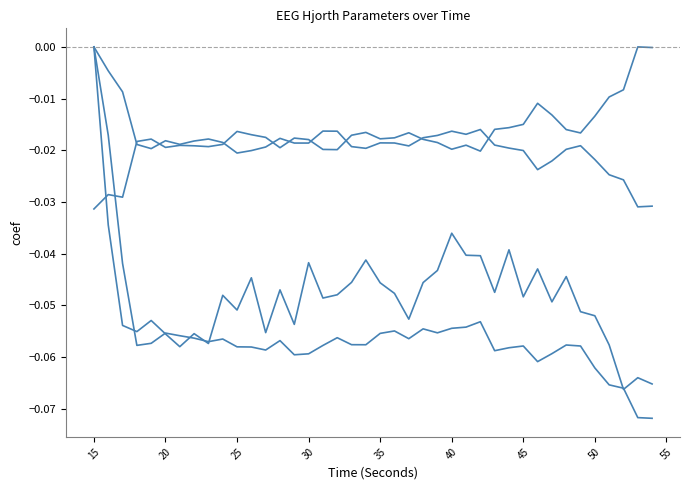

How many lines are shown in the chart?

4